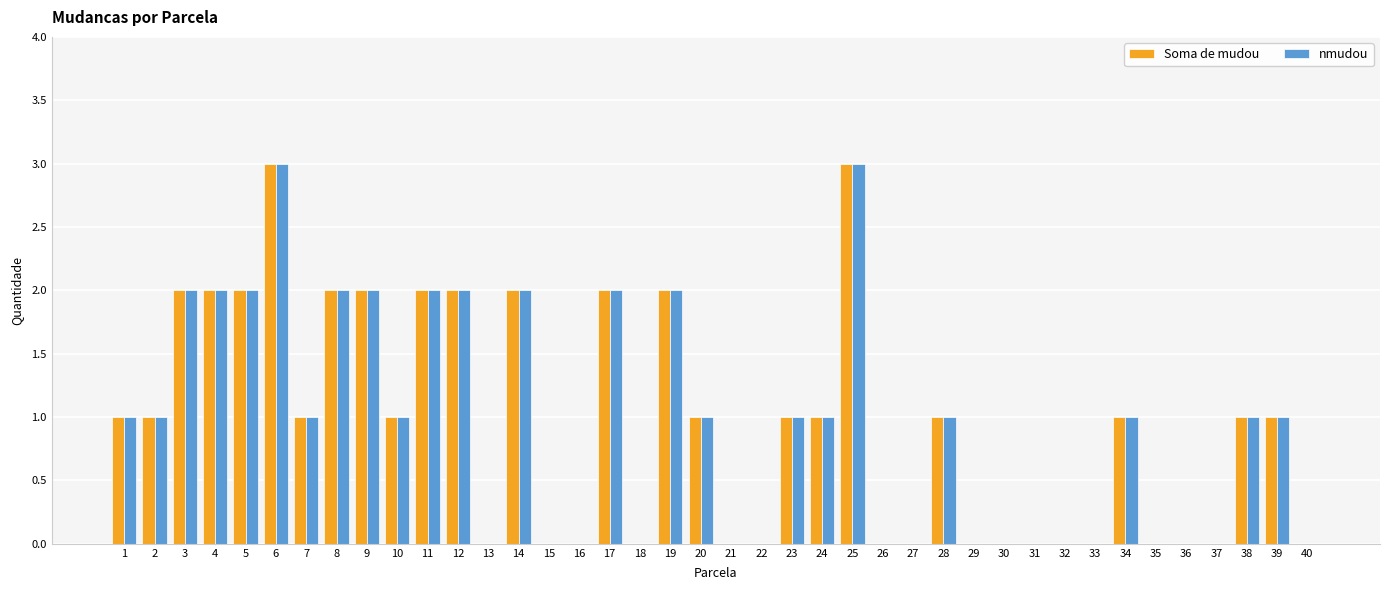

Is the value of nmudou at 5 greater than the value of Soma de mudou at 30?

Yes